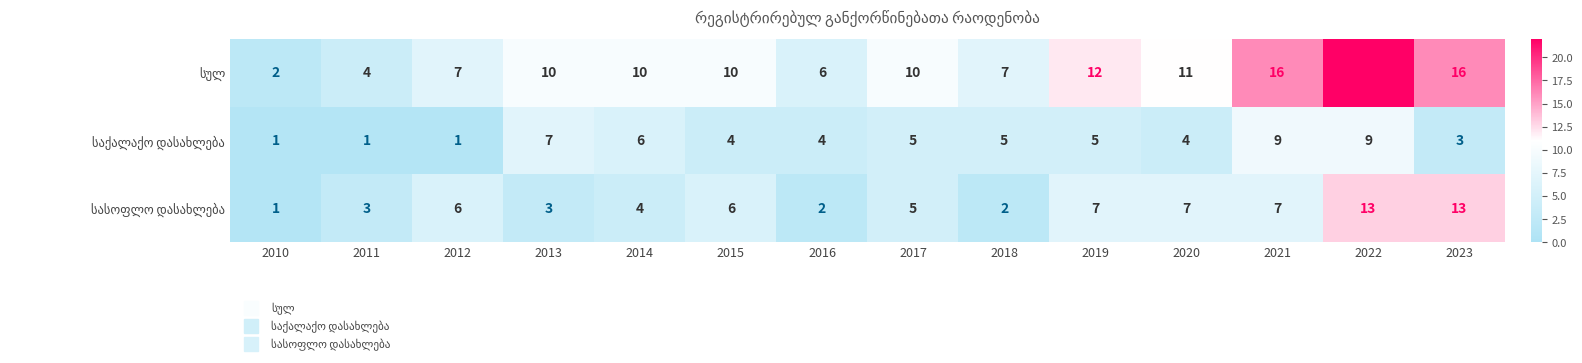

At which category is the sum across all series the highest?

2022